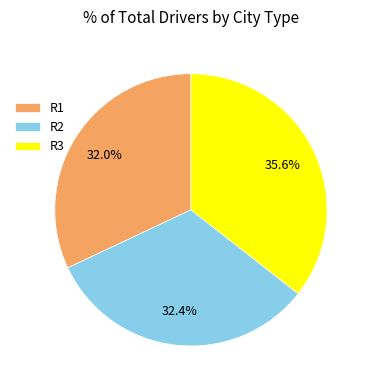

How many slices are in this pie chart?

3